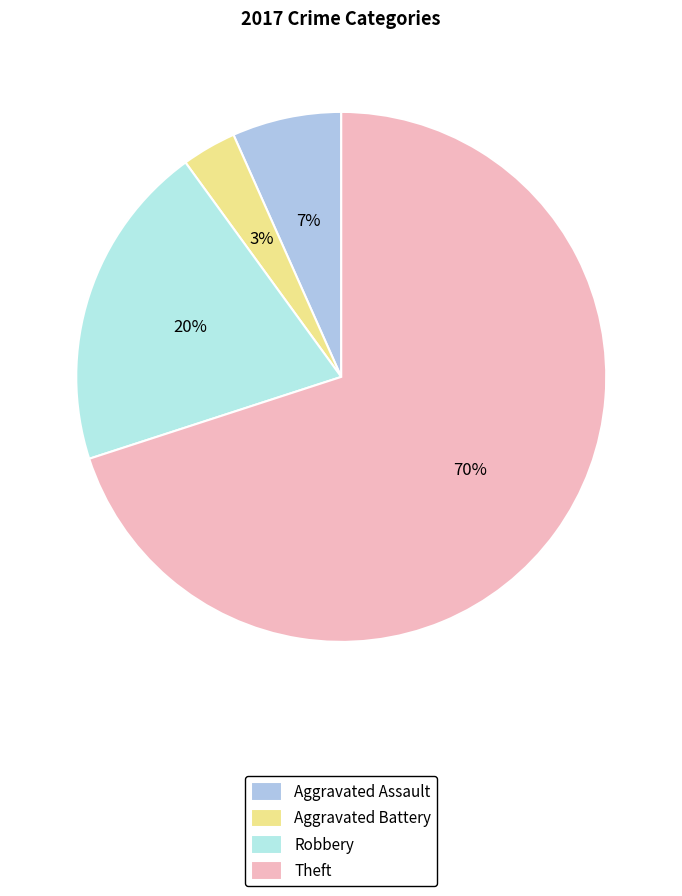

How many slices are in this pie chart?

4